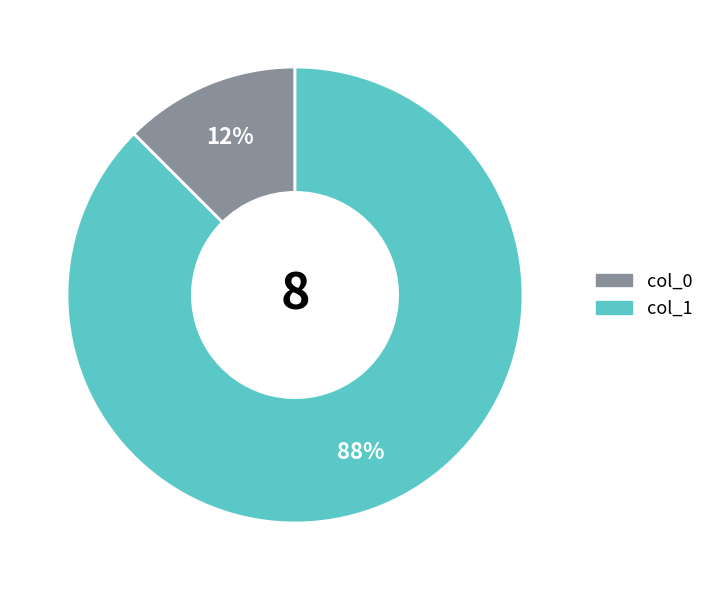

To the nearest percent, what is the average slice percentage?

50%